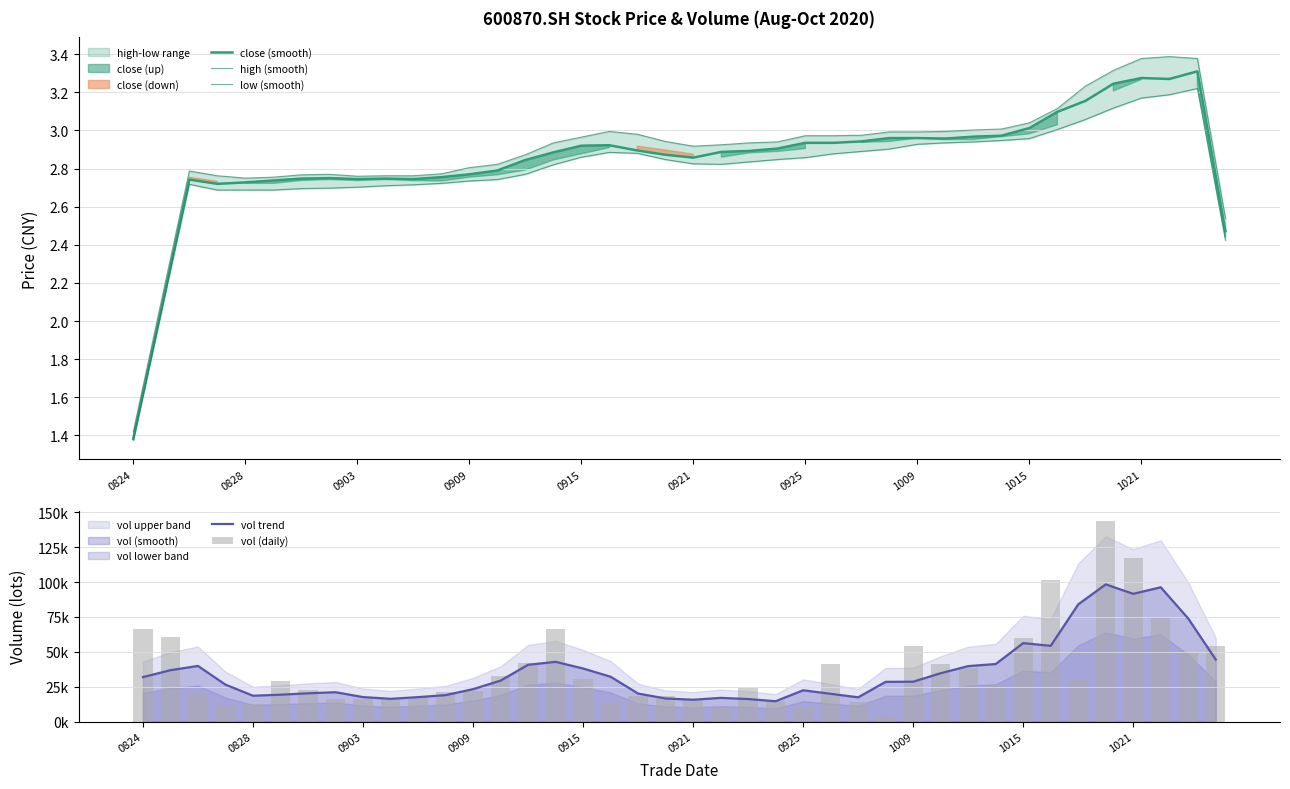

Is it true that close (smooth) equals 0.7 at 0903?

False